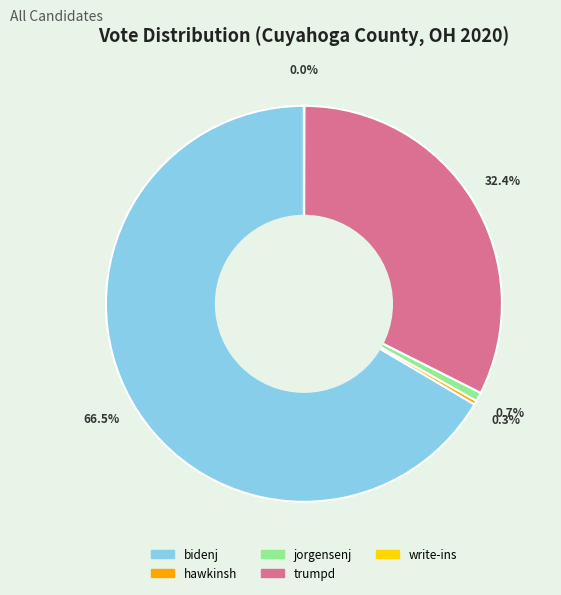

The trumpd slice represents 32% of the pie. True or false?

True